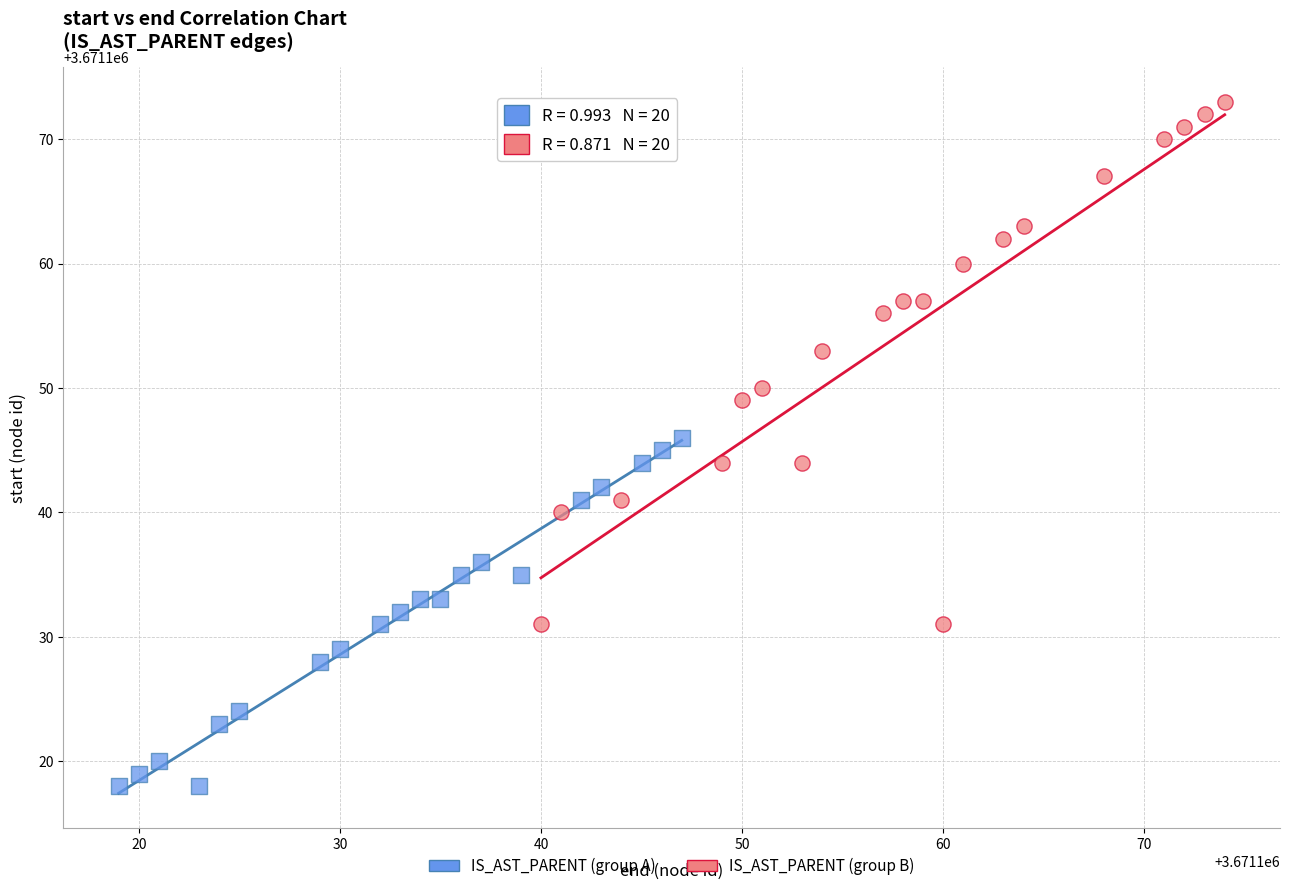

Which series has the widest spread of Y values?

IS_AST_PARENT (group B)